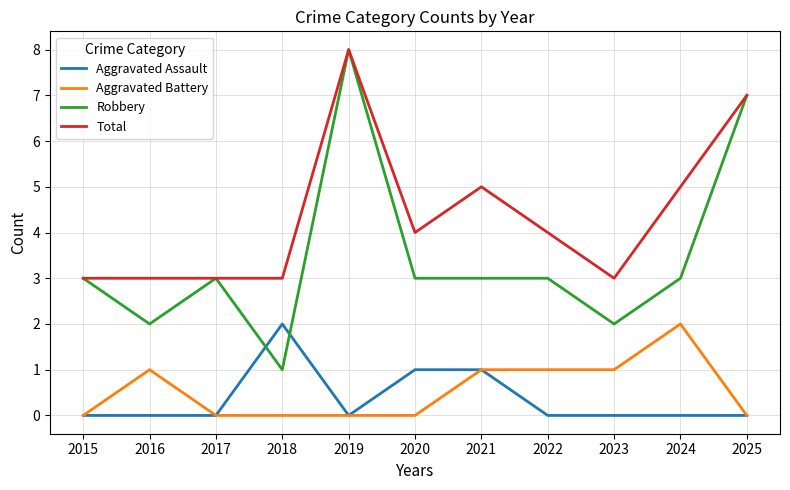

What is the sum of the Robbery values at 2024 and 2021?

6